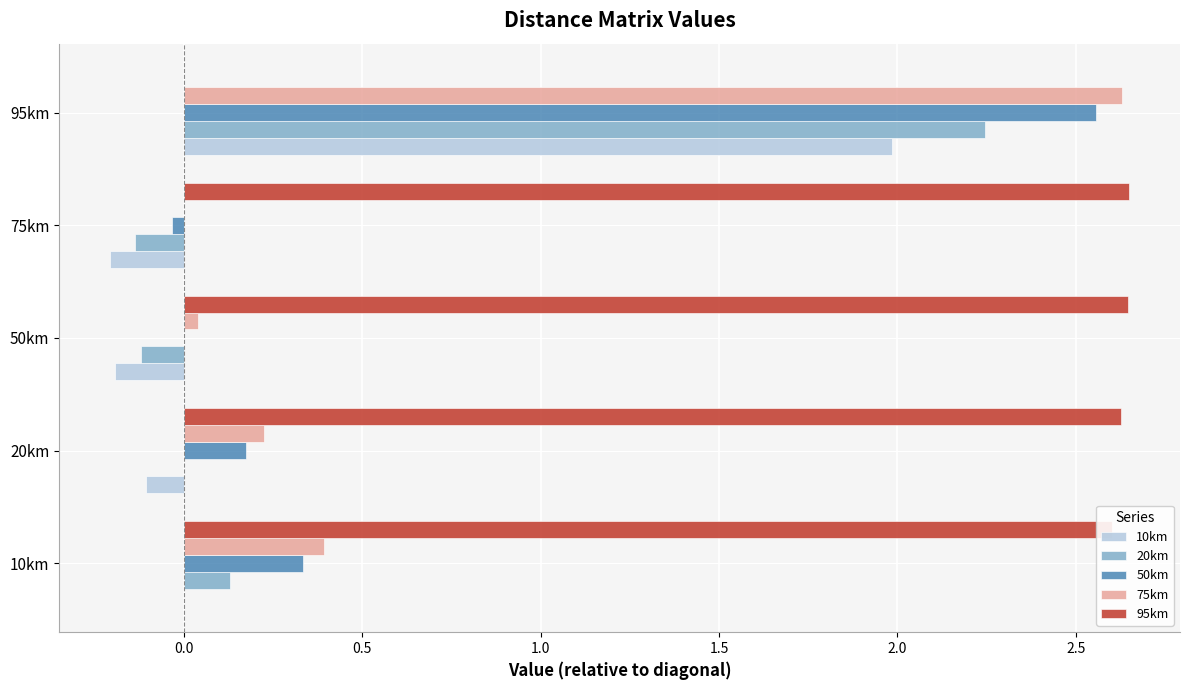

At which category is the sum across all series the highest?

95km